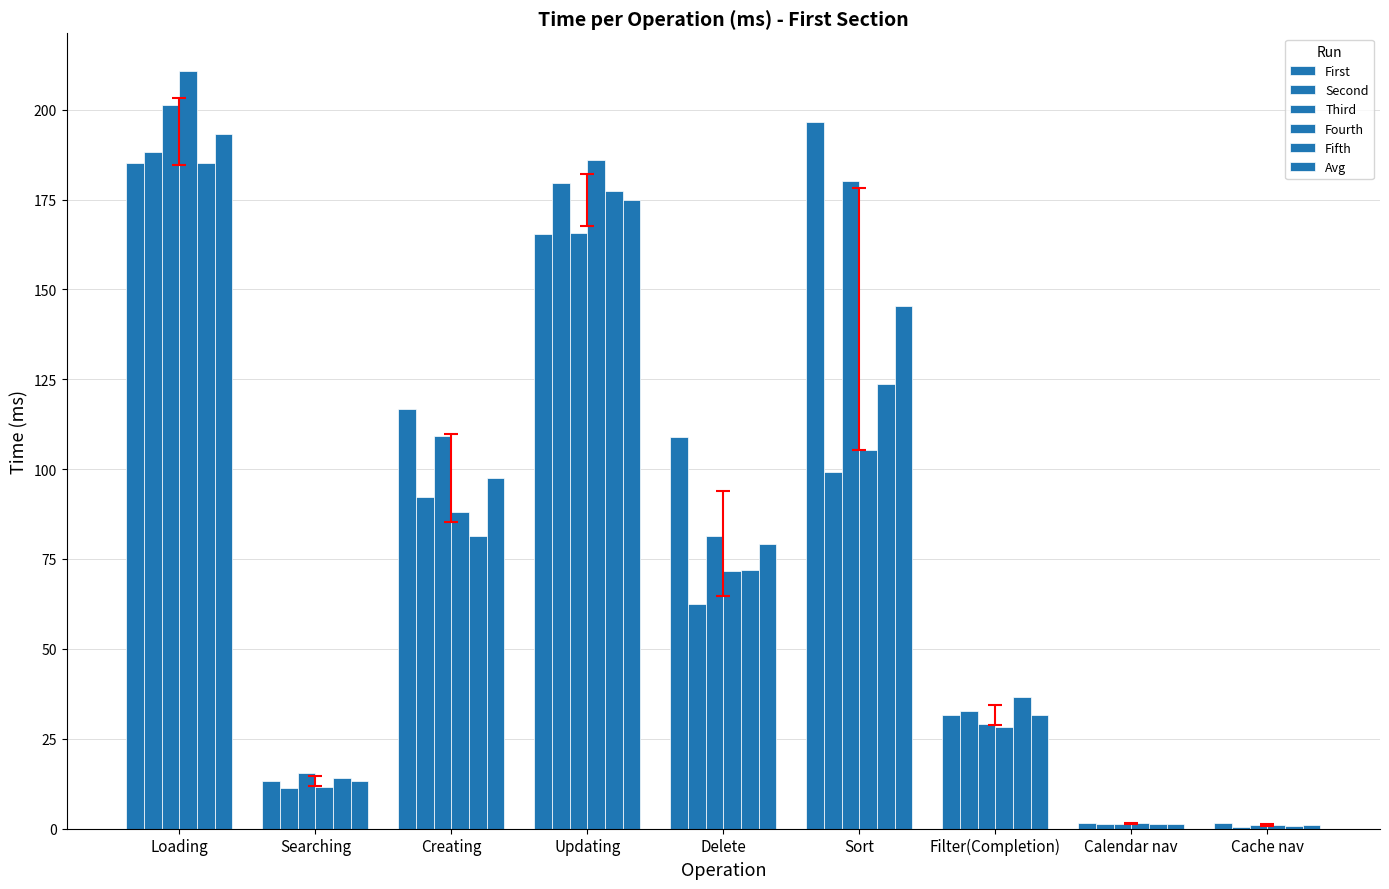

What is the difference between the Fourth values at Updating and Filter(Completion)?

157.7